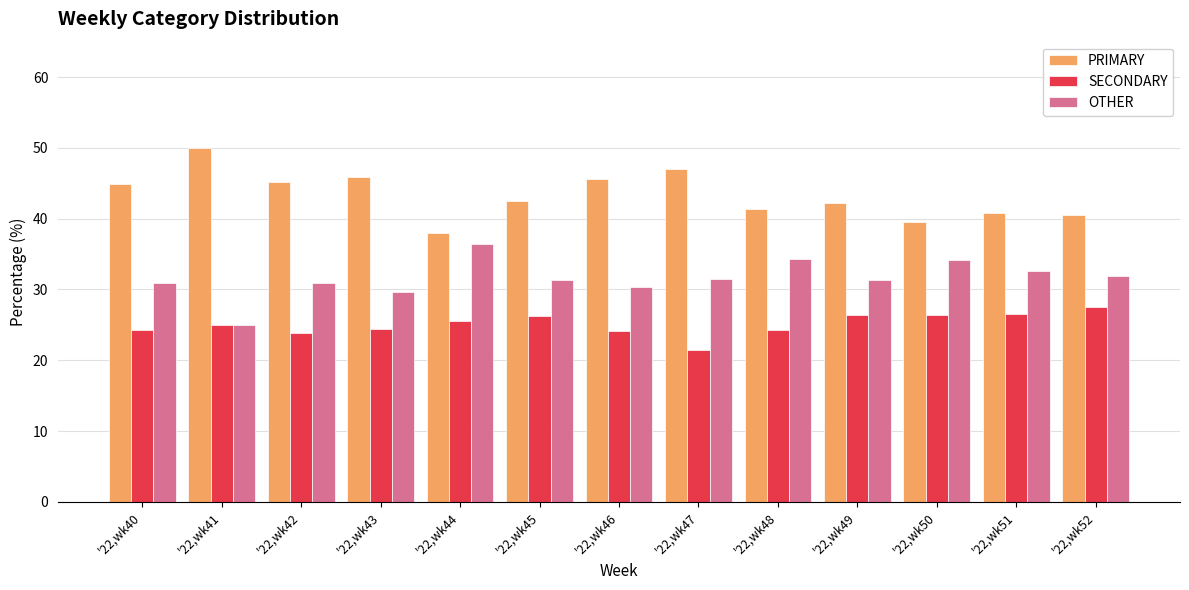

What is the difference between the SECONDARY values at '22,wk51 and '22,wk41?

1.5